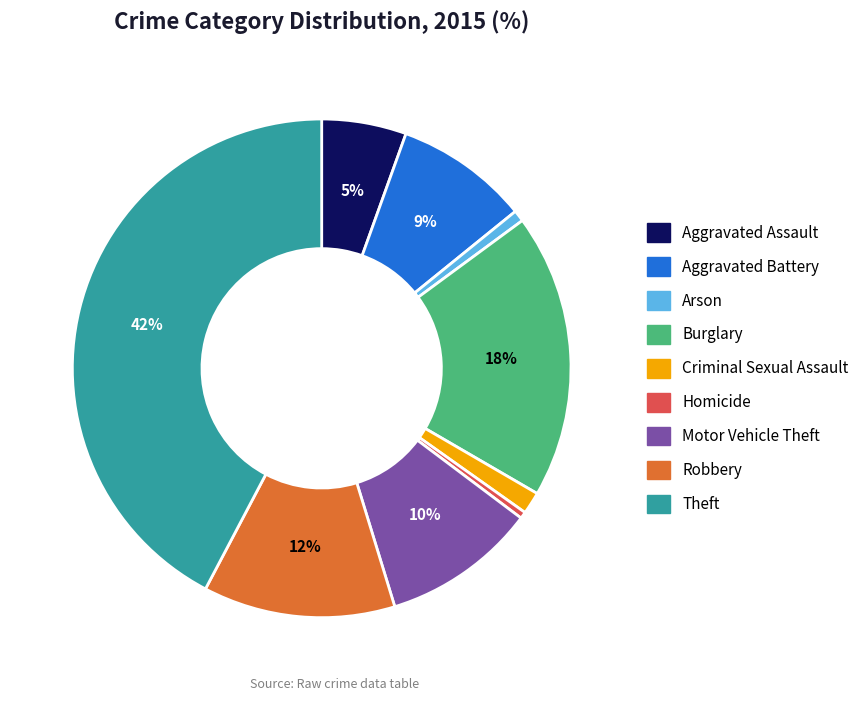

To the nearest percent, what is the difference between the Arson and Aggravated Battery slice percentages?

8%